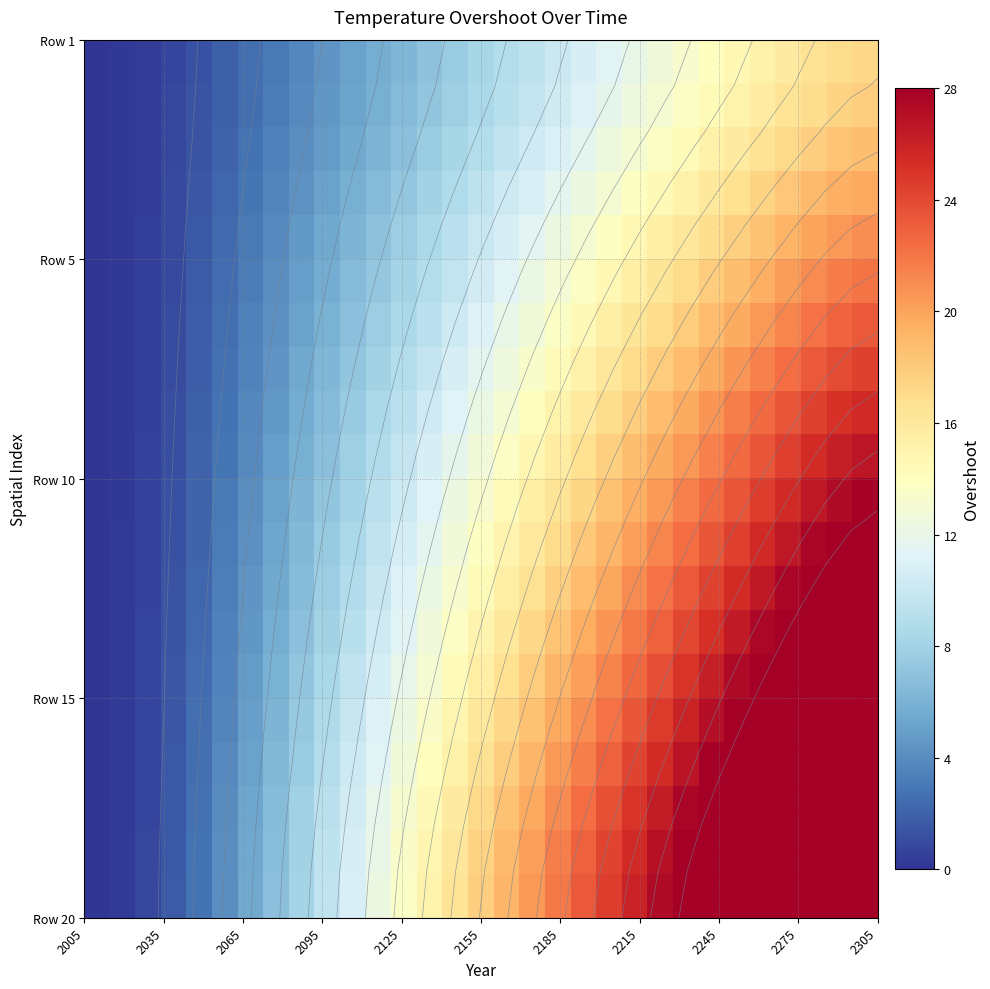

What is the greatest value displayed?

37.2